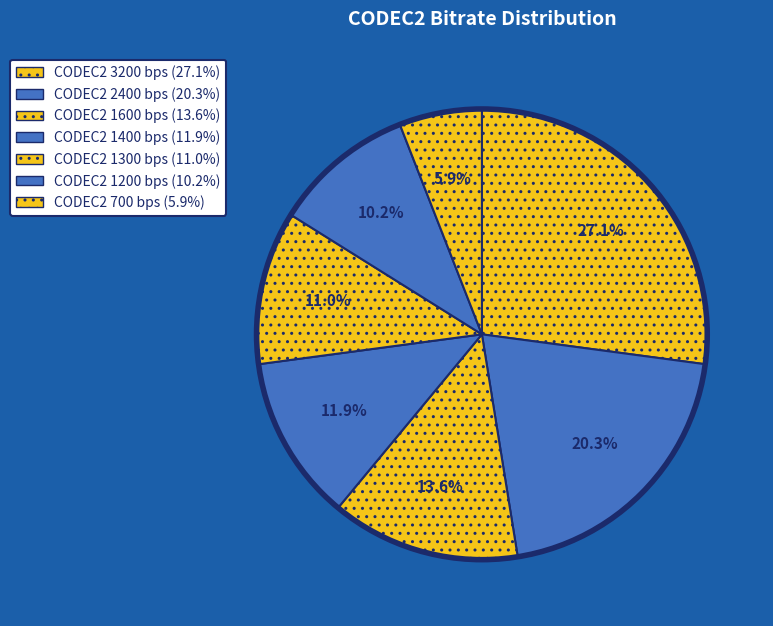

What percentage is the CODEC2 2400 bps slice, to the nearest percent?

20%